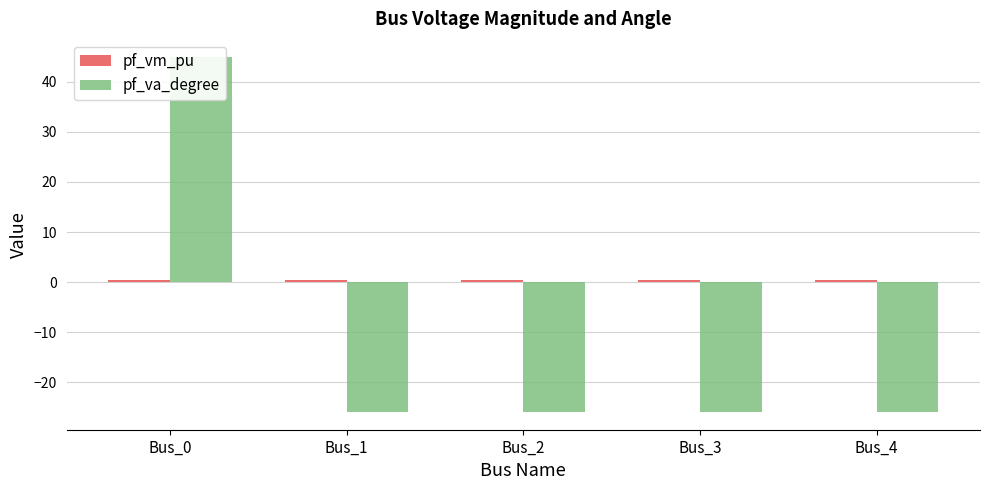

Between Bus_3 and Bus_4, which series saw the biggest shift?

pf_vm_pu